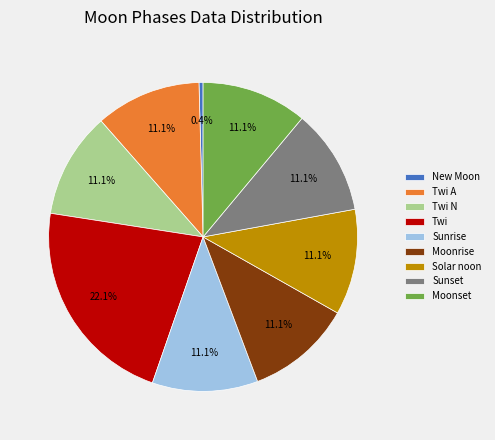

What is the smallest slice in the pie chart?

New Moon